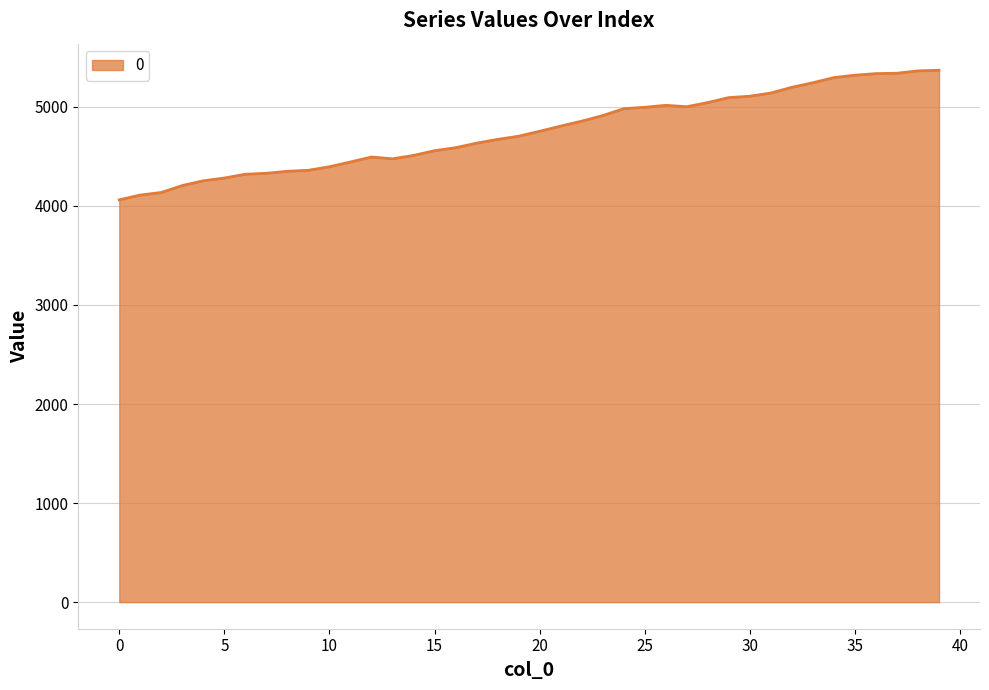

What is the difference between the maximum and minimum values?

1308